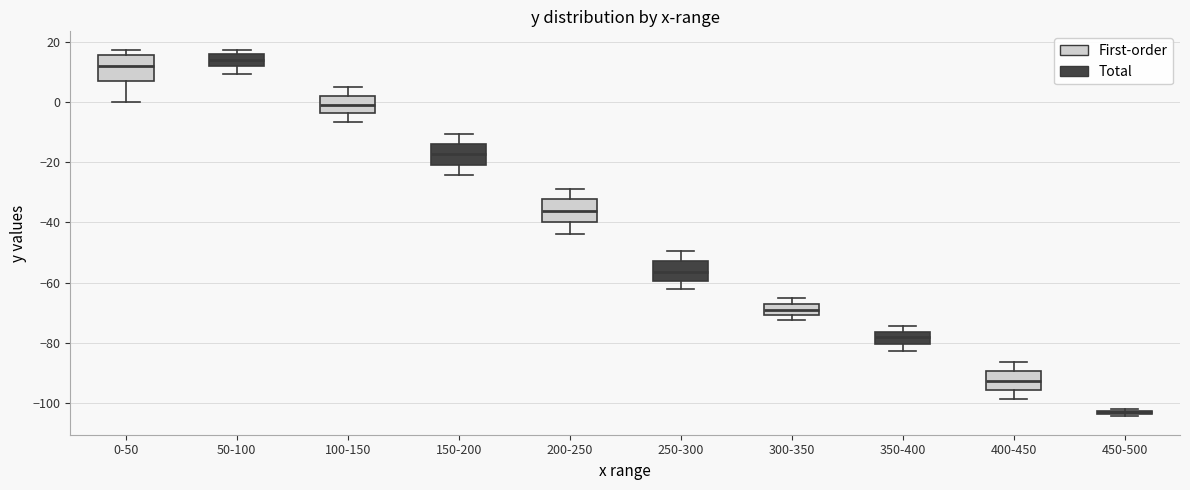

Where does the median line of the box for 150-200 sit on the y-axis? The values are not printed on the chart, so give them approximately, as read against the axis.

-18